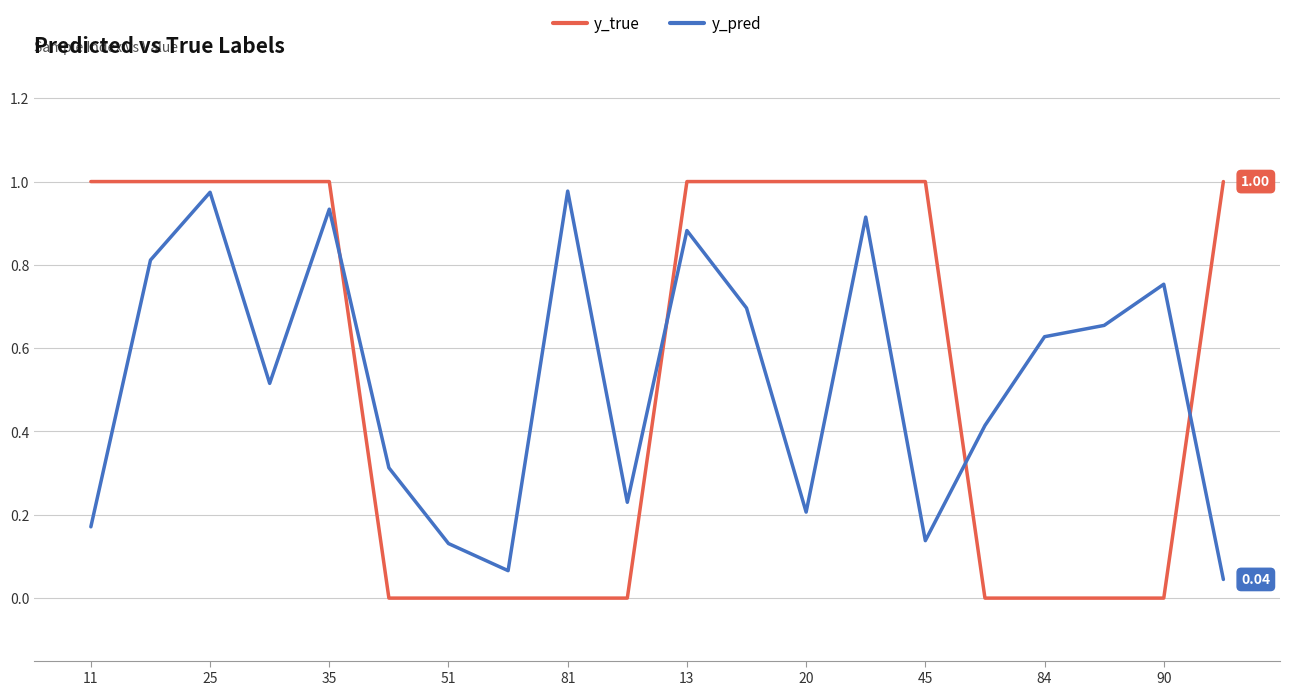

Which series has the largest range (max minus min)?

y_true